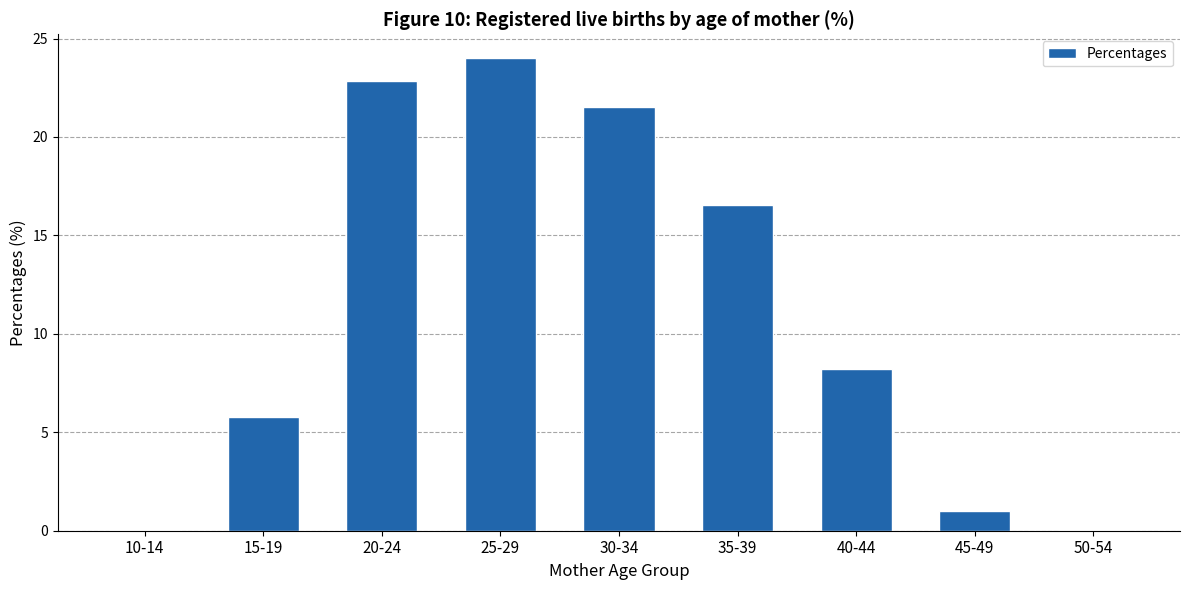

Which category has the highest value across all series?

25-29